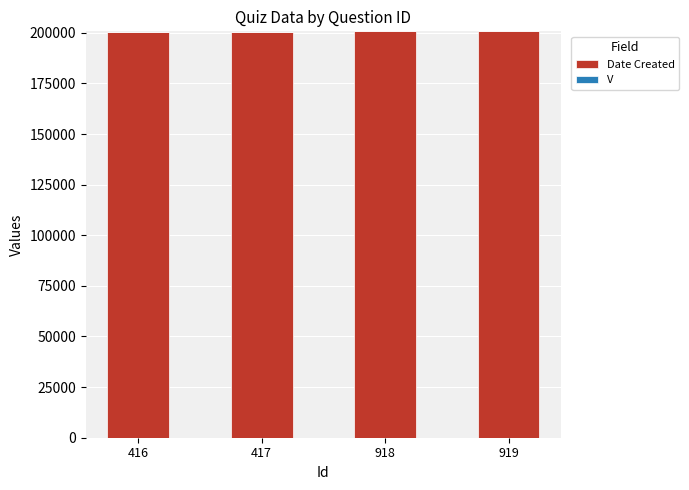

What is the highest value of the Date Created series?

200728